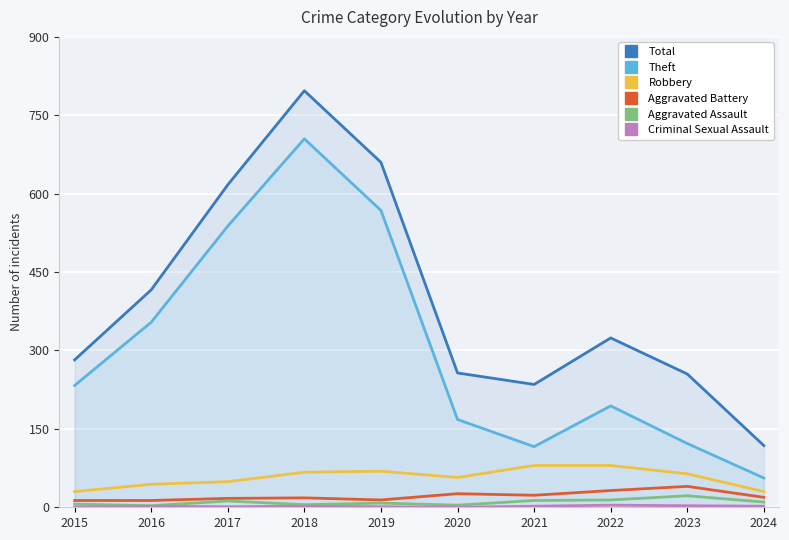

What is the maximum value shown in the chart?

797